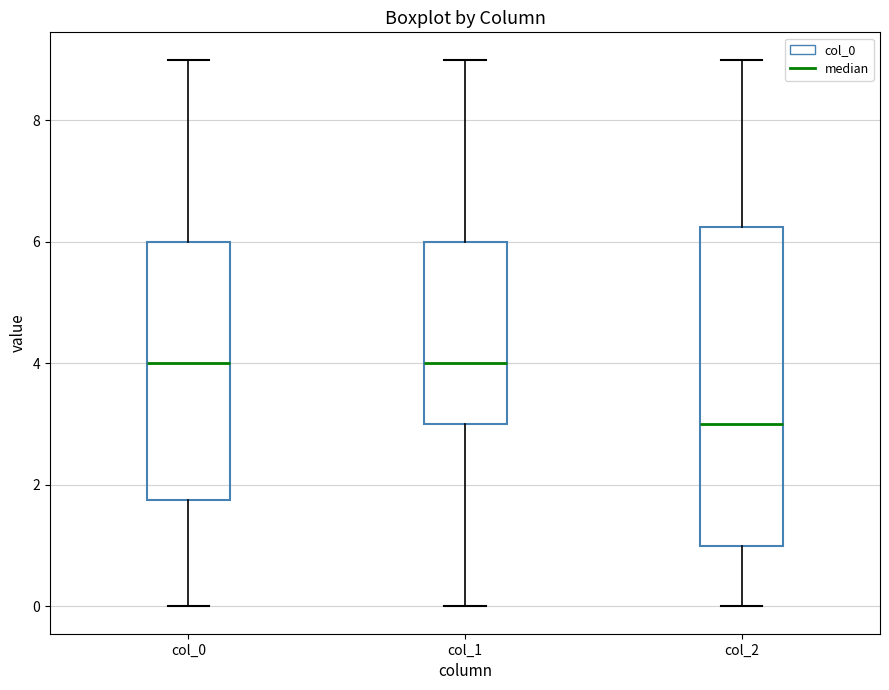

Reading left to right, transcribe this box plot: for each box, give where its median line is, the range the box spans, and where its two whiskers end, as read against the y-axis. The values are not printed on the chart, so give them approximately, as read against the axis.

col_0: median 4.0, box 1.8 to 6.0, whiskers 0.0 to 9.0
col_1: median 4.0, box 3.0 to 6.0, whiskers 0.0 to 9.0
col_2: median 3.0, box 1.0 to 6.2, whiskers 0.0 to 9.0